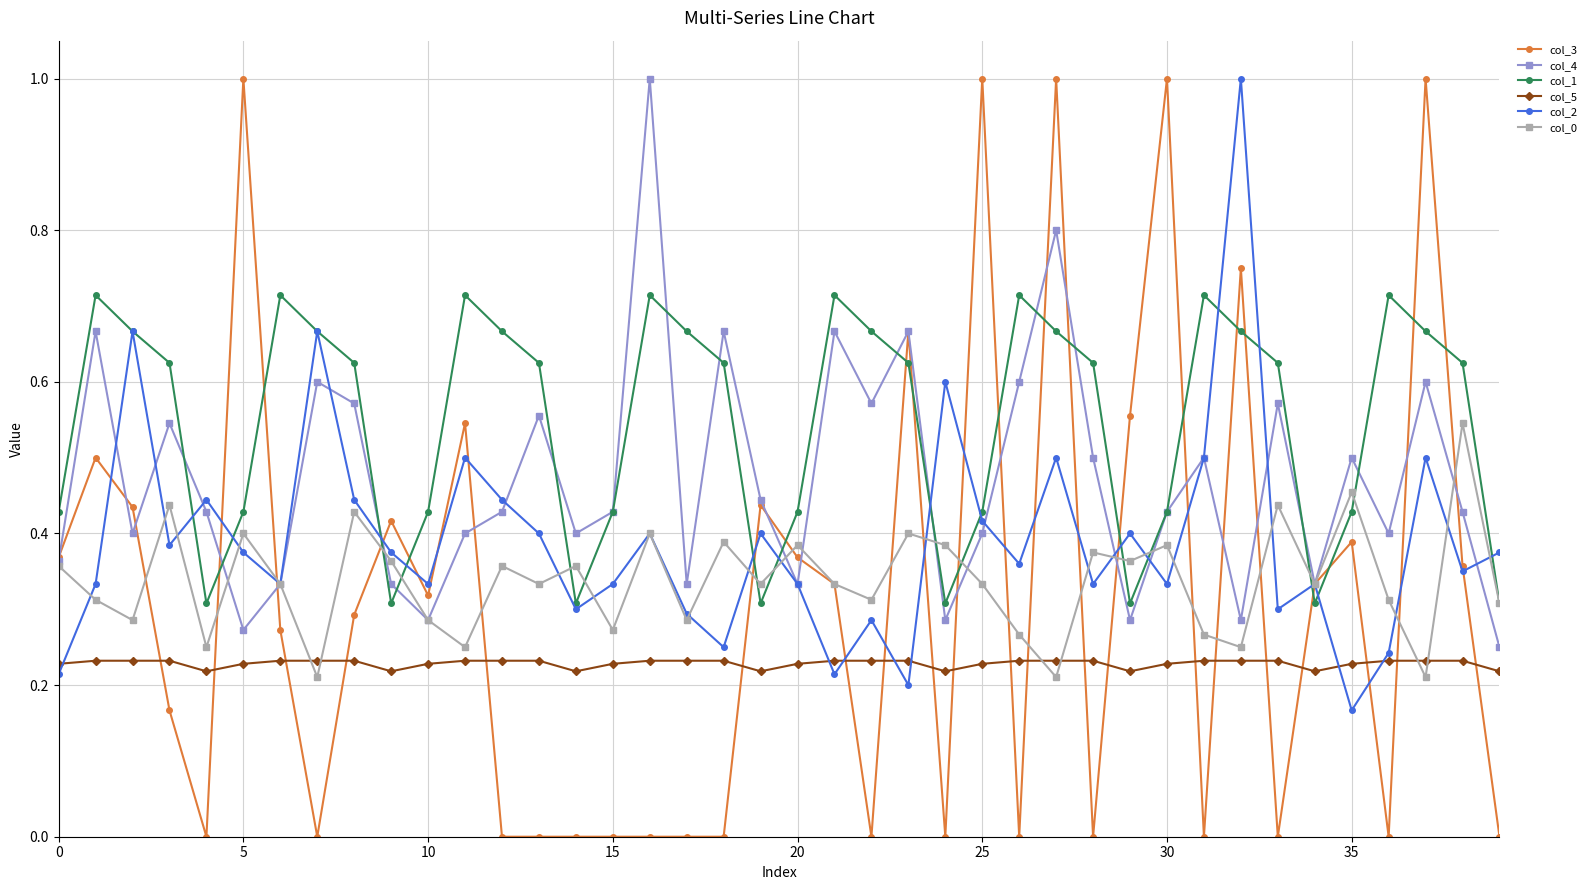

True or false: col_3 and col_2 cross at least once.

True